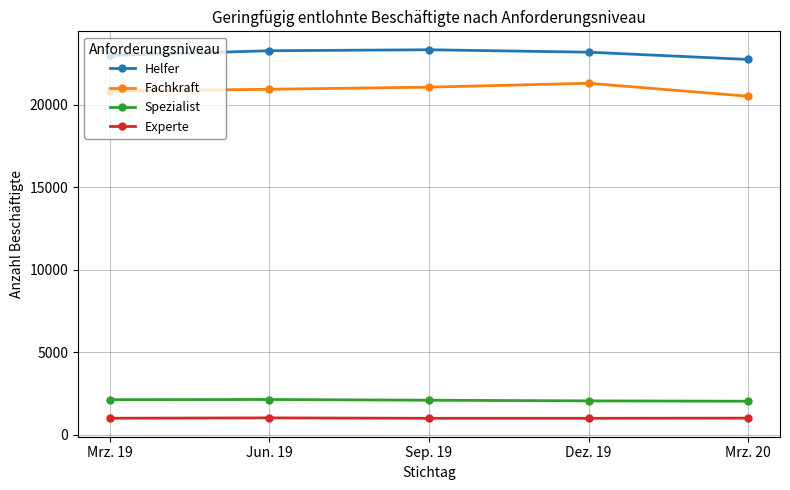

What is the label of the 1st point from the right?

Mrz. 20